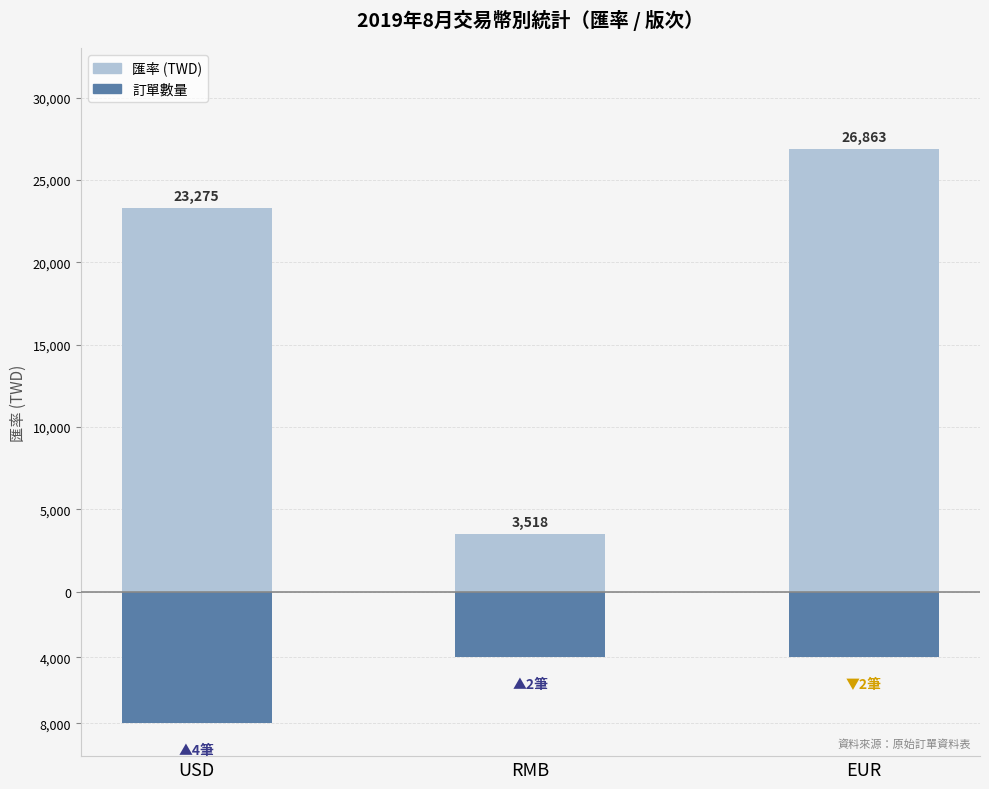

Is it true that 匯率 equals 3518.0 at RMB?

True